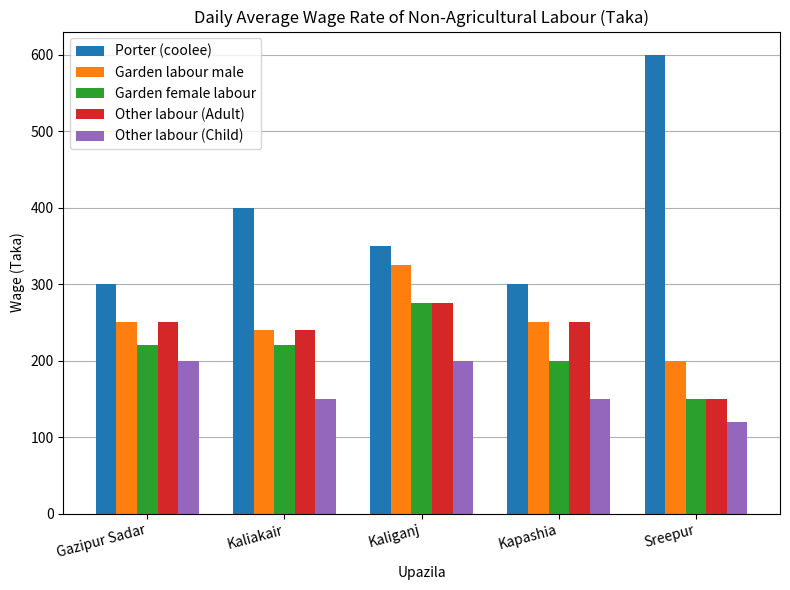

Reading left to right, what are all the values shown in this chart?

Porter (coolee): 300	400	350	300	600
Garden labour male: 250	240	325	250	200
Garden female labour: 220	220	275	200	150
Other labour (Adult): 250	240	275	250	150
Other labour (Child): 200	150	200	150	120